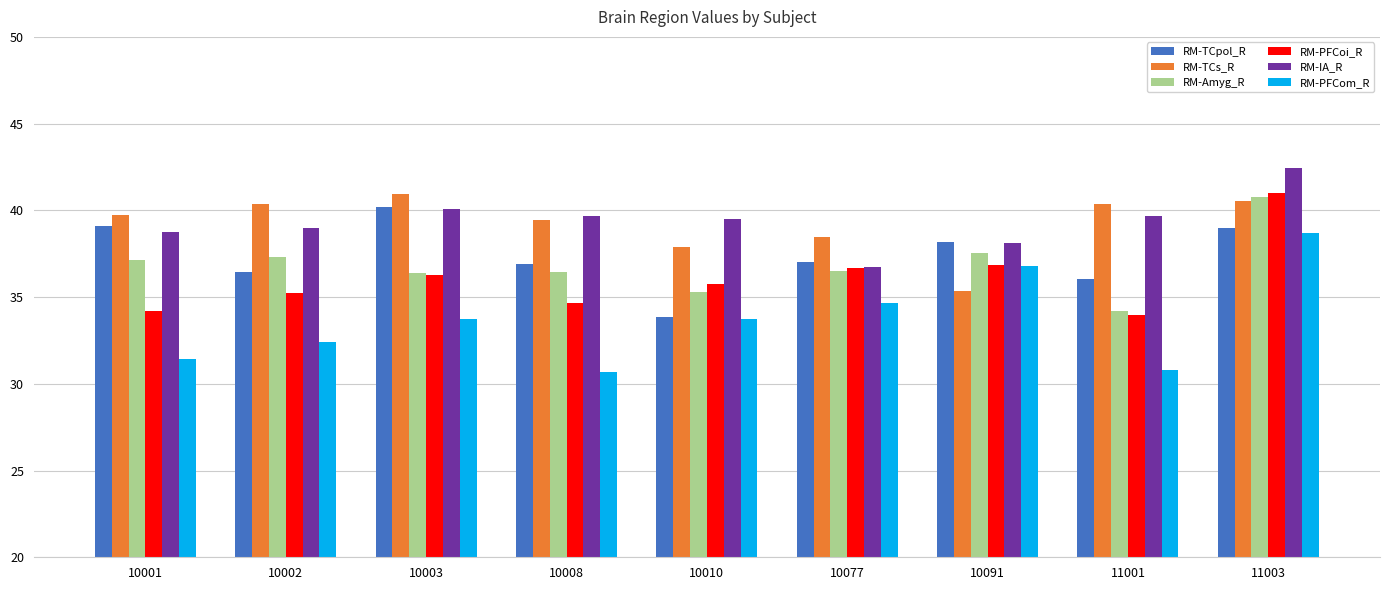

Where is RM-TCs_R nearest to the value 38?

10010